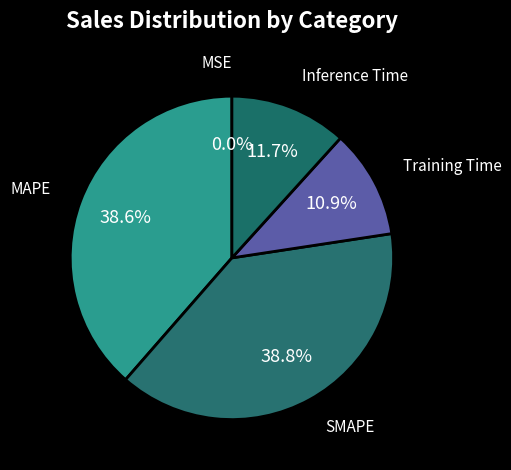

The MAPE slice represents 49% of the pie. True or false?

False